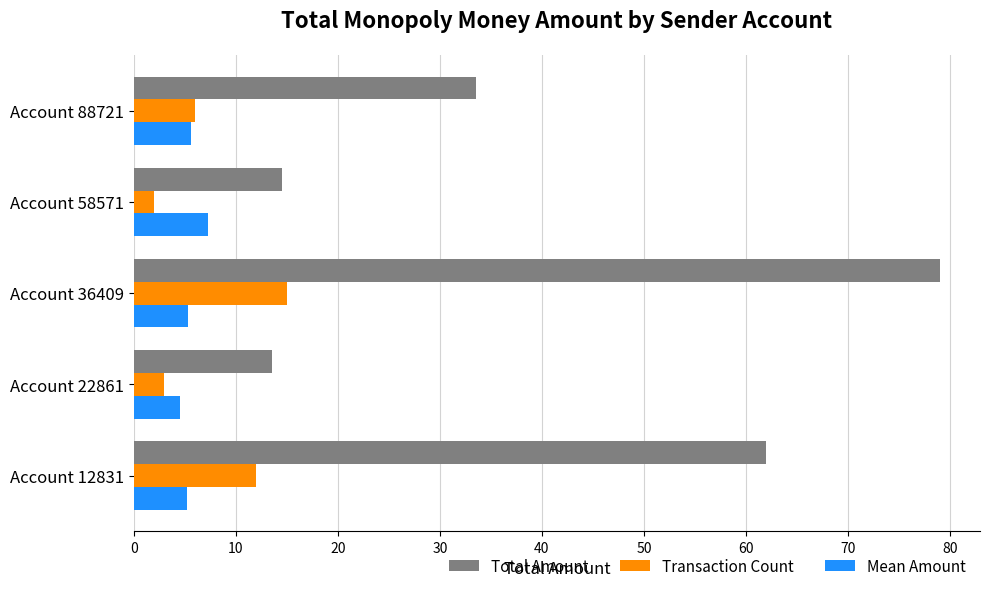

Between Account 12831 and Account 88721, which series saw the biggest shift?

Total Amount